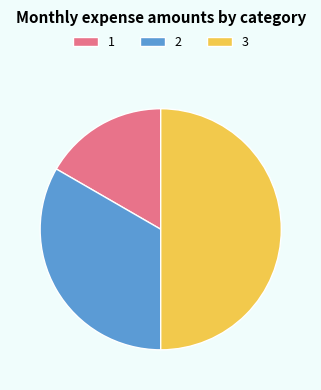

Rank the categories by value from highest to lowest.

3, 2, 1